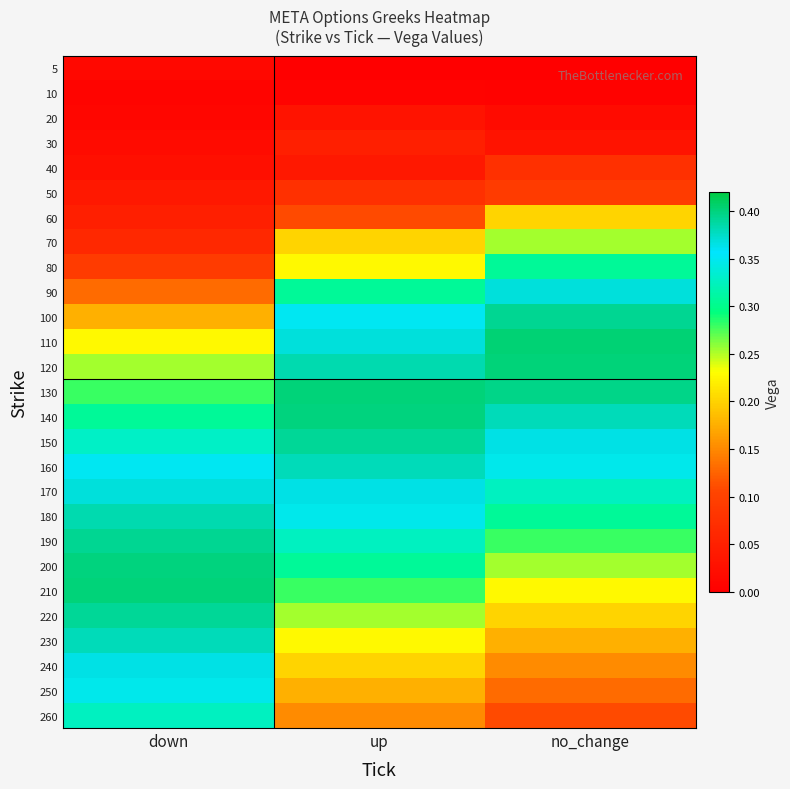

Reading left to right, list all the values displayed in this chart.

5: down=0.0	up=0.0	no_change=0.0
10: down=0.0	up=0.0	no_change=0.0
20: down=0.0	up=0.0	no_change=0.0
30: down=0.0	up=0.0	no_change=0.0
40: down=0.0	up=0.0	no_change=0.1
50: down=0.0	up=0.1	no_change=0.1
60: down=0.0	up=0.1	no_change=0.2
70: down=0.1	up=0.2	no_change=0.3
80: down=0.1	up=0.2	no_change=0.3
90: down=0.1	up=0.3	no_change=0.4
100: down=0.2	up=0.4	no_change=0.4
110: down=0.2	up=0.4	no_change=0.4
120: down=0.3	up=0.4	no_change=0.4
130: down=0.3	up=0.4	no_change=0.4
140: down=0.3	up=0.4	no_change=0.4
150: down=0.3	up=0.4	no_change=0.4
160: down=0.4	up=0.4	no_change=0.3
170: down=0.4	up=0.4	no_change=0.3
180: down=0.4	up=0.3	no_change=0.3
190: down=0.4	up=0.3	no_change=0.3
200: down=0.4	up=0.3	no_change=0.3
210: down=0.4	up=0.3	no_change=0.2
220: down=0.4	up=0.3	no_change=0.2
230: down=0.4	up=0.2	no_change=0.2
240: down=0.4	up=0.2	no_change=0.2
250: down=0.3	up=0.2	no_change=0.1
260: down=0.3	up=0.2	no_change=0.1